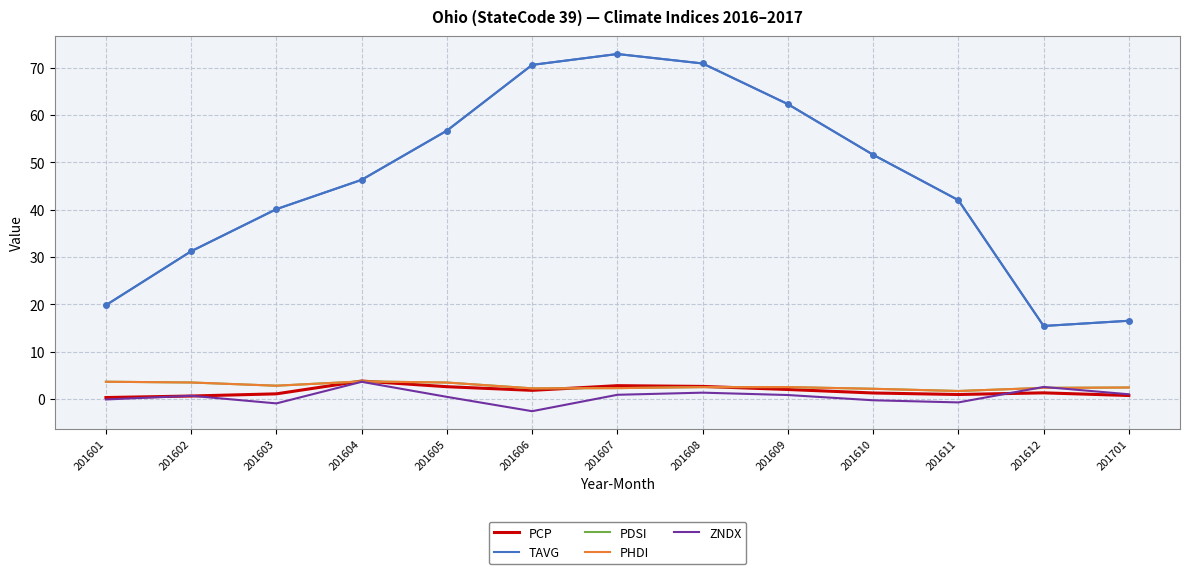

Is this an area chart (filled region under the line)?

No